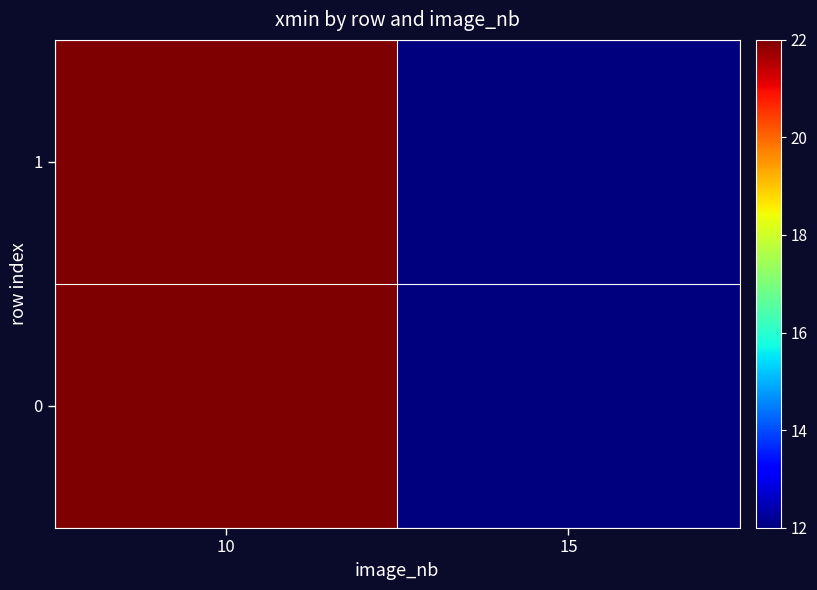

At which category is the sum across all series the highest?

10